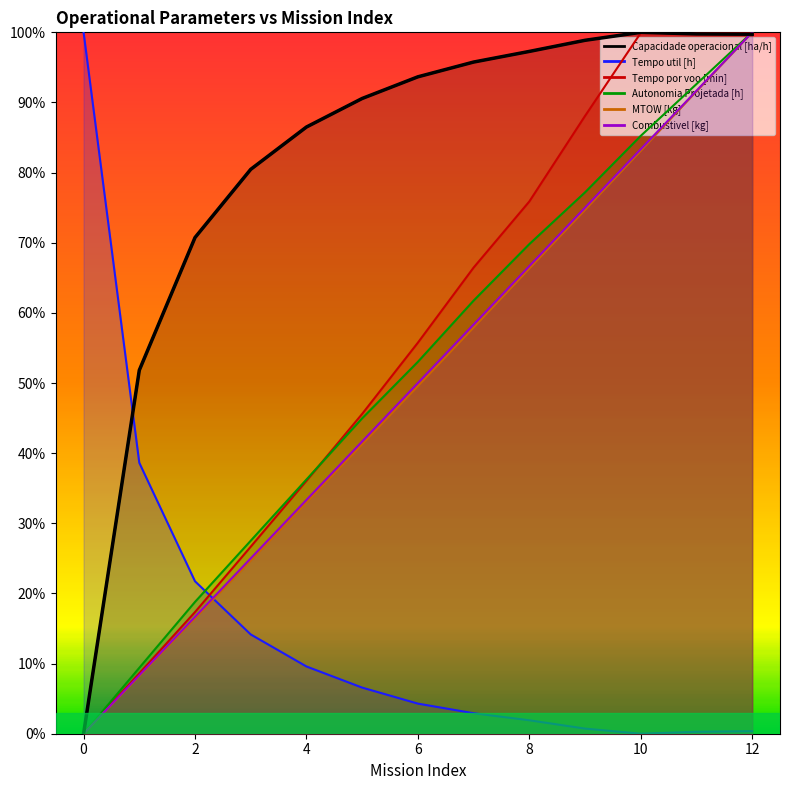

What is the value of the MTOW [kg] point at the 11th from the left?

83.1